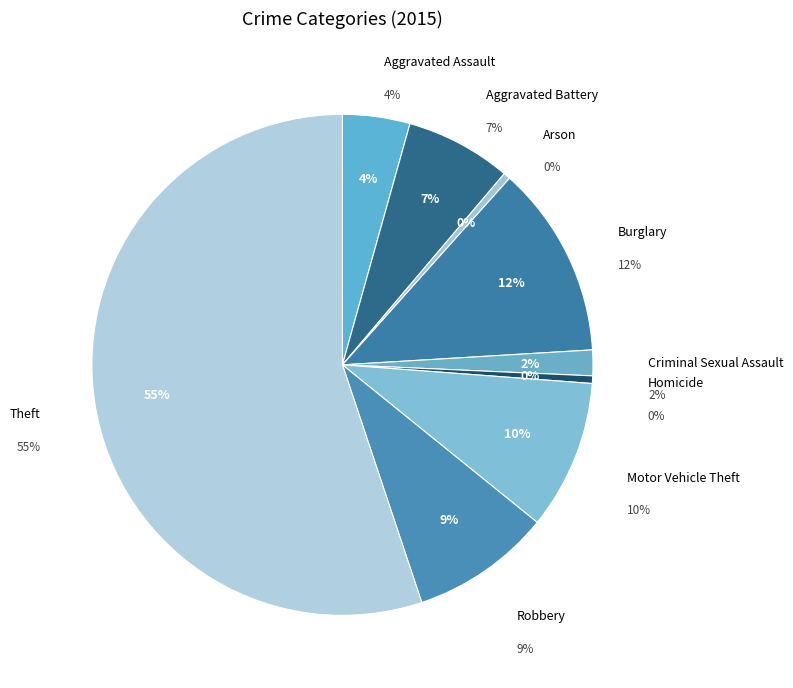

To the nearest percent, what is the combined percentage of Criminal Sexual Assault and Aggravated Assault?

6%